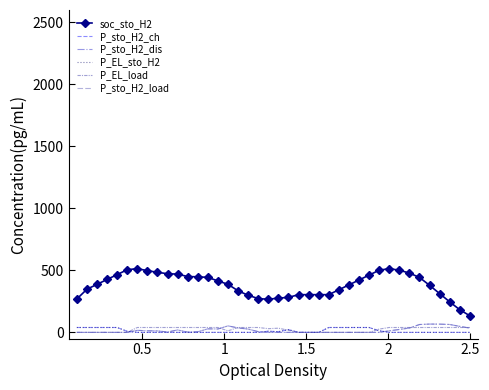

At how many categories does at least one series exceed 338?

25